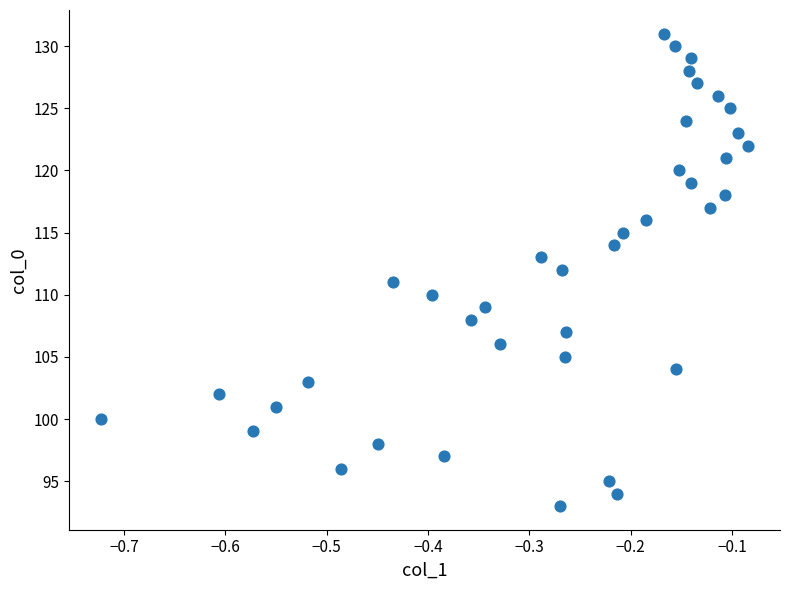

Count the number of points in this scatter plot.

39